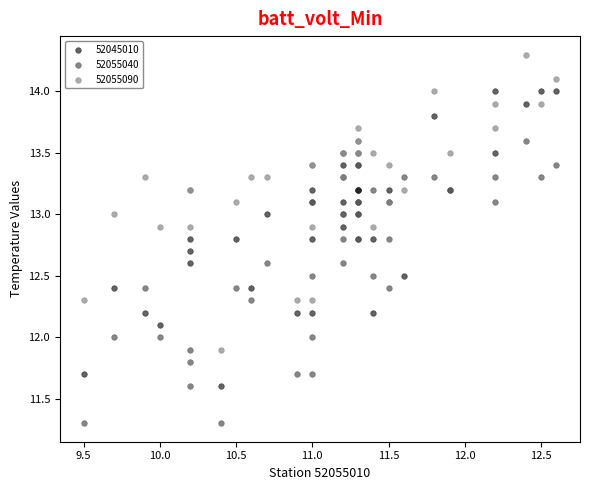

Which series contains the lowest Y value?

52055040